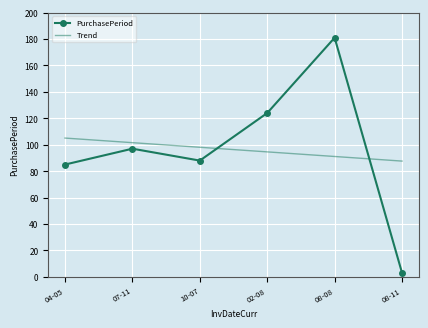

Rank the series at 08-11 from highest to lowest value.

Trend, PurchasePeriod